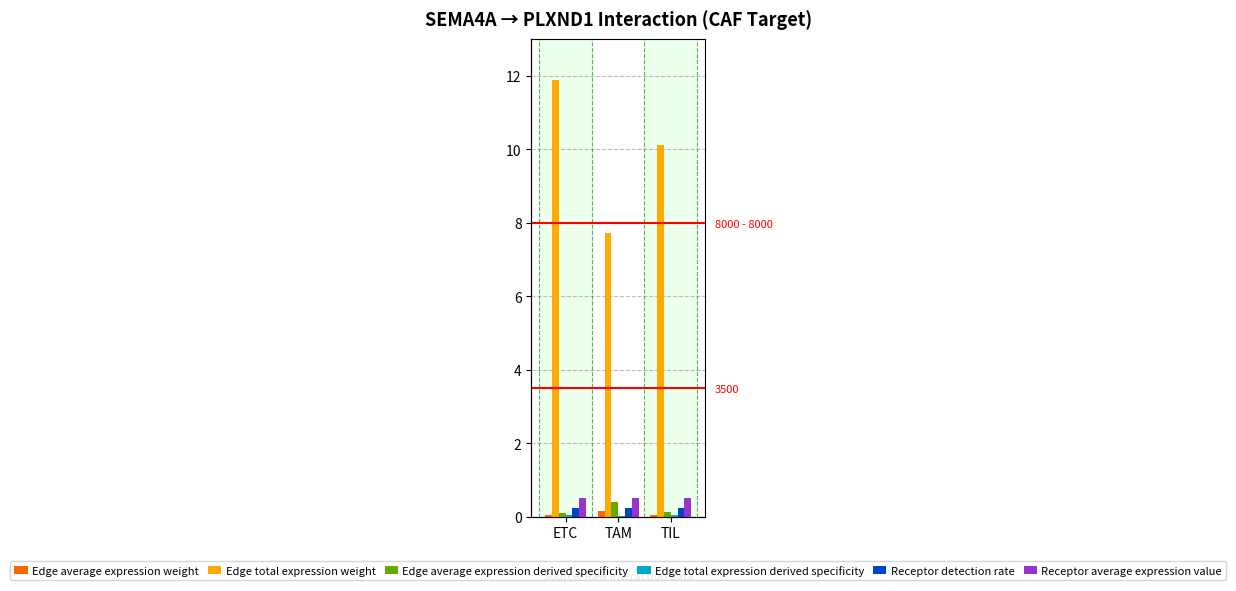

The value of Receptor average expression value at TAM is 0.5. True or false?

True